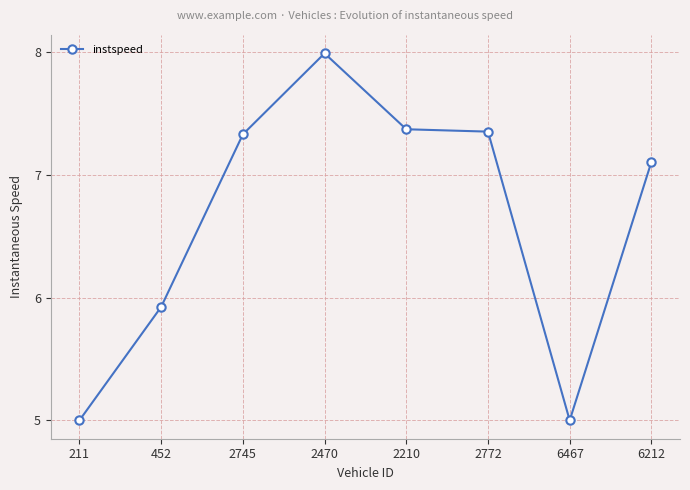

How many lines are shown in the chart?

1